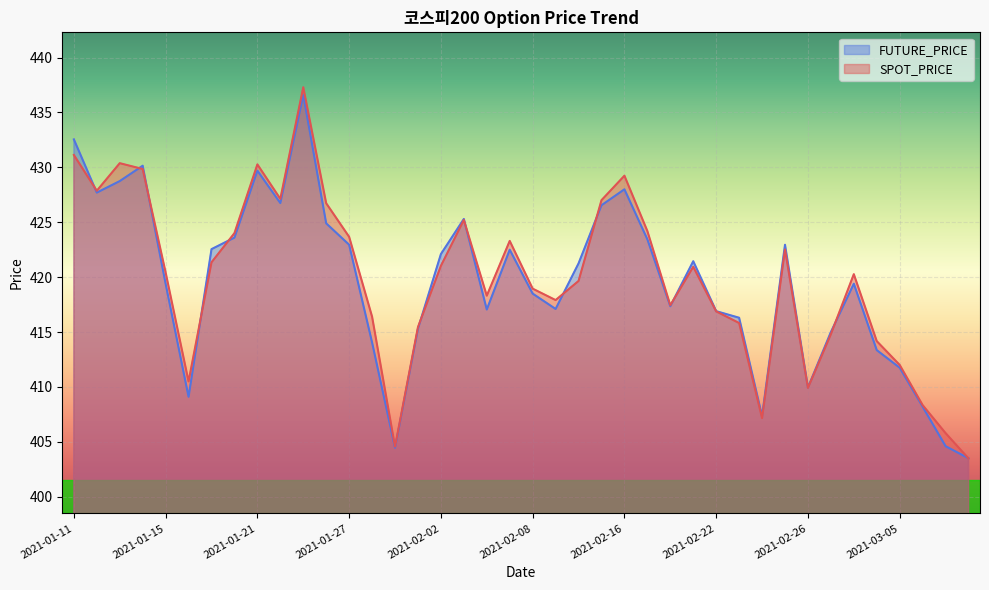

What is the value of the SPOT_PRICE point at the 32nd from the left?

422.5